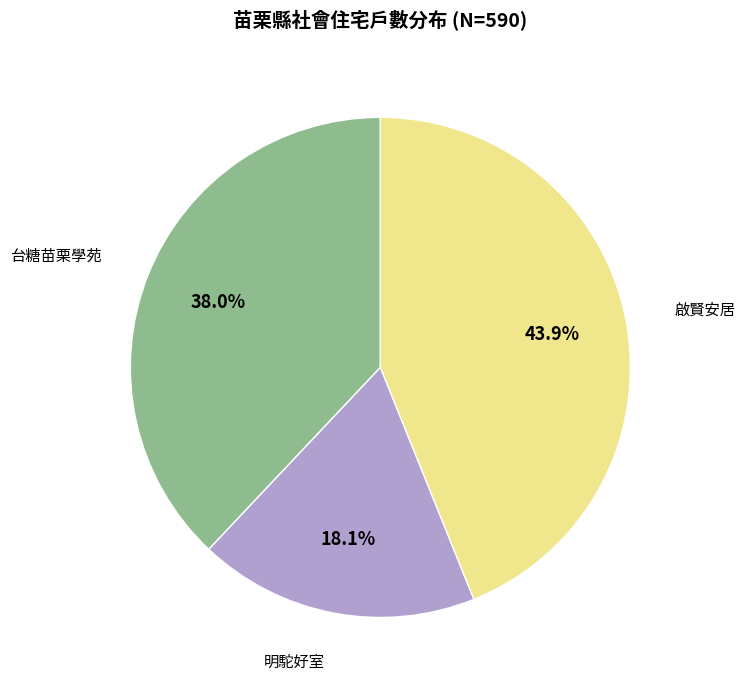

How many segments does this pie chart have?

3